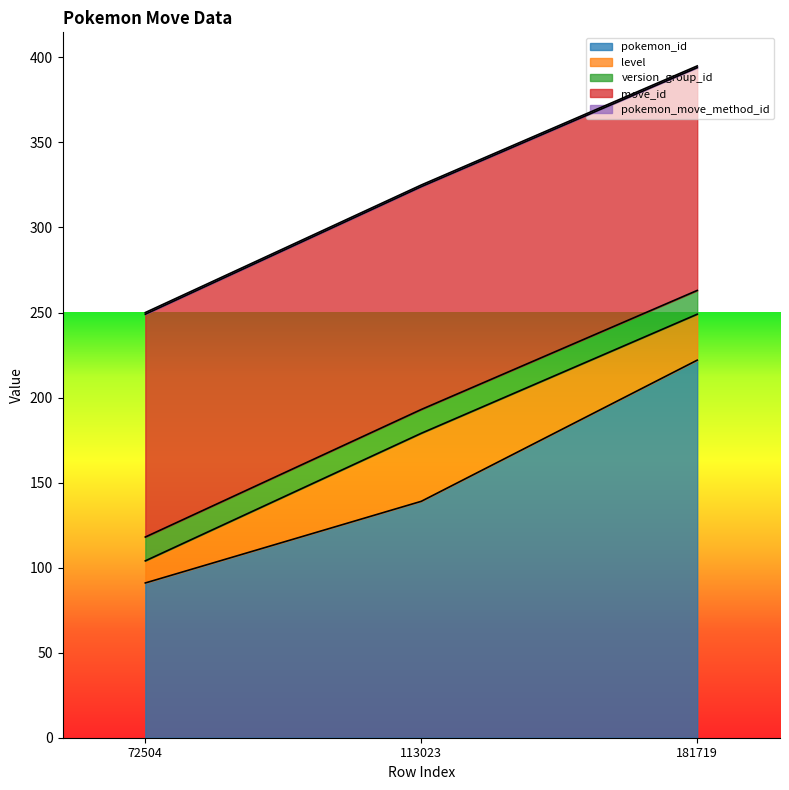

Does the chart have visible grid lines?

No